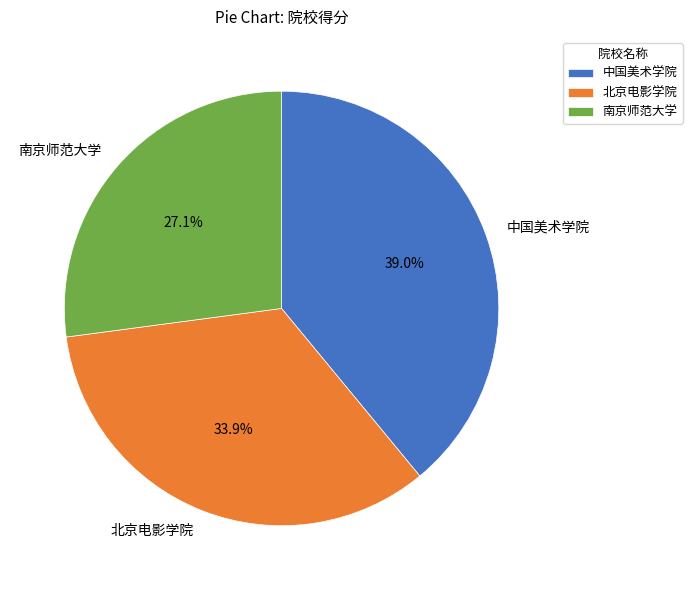

Is there any slice that represents more than half of the pie?

No